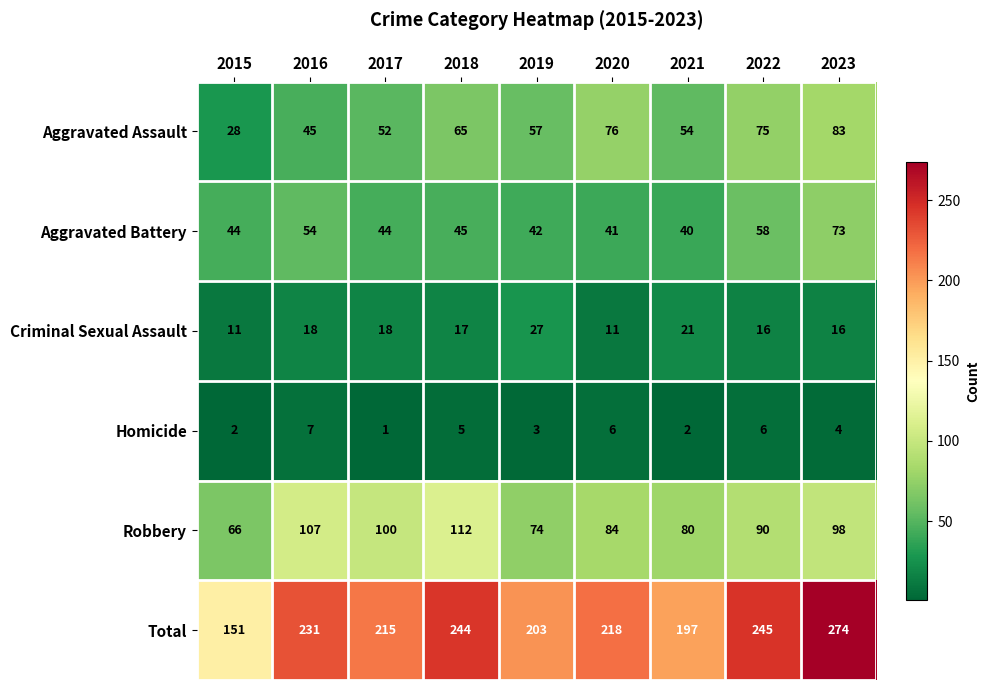

Which series changed the most between 2017 and 2022?

Total